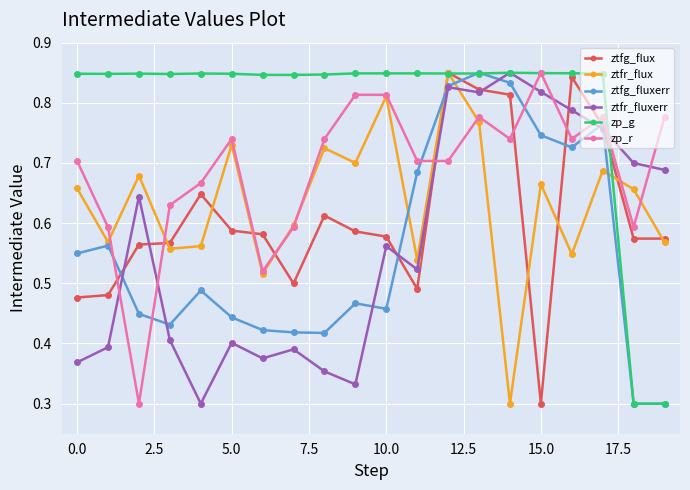

Count the zp_r values in the range 0 to 1.

20